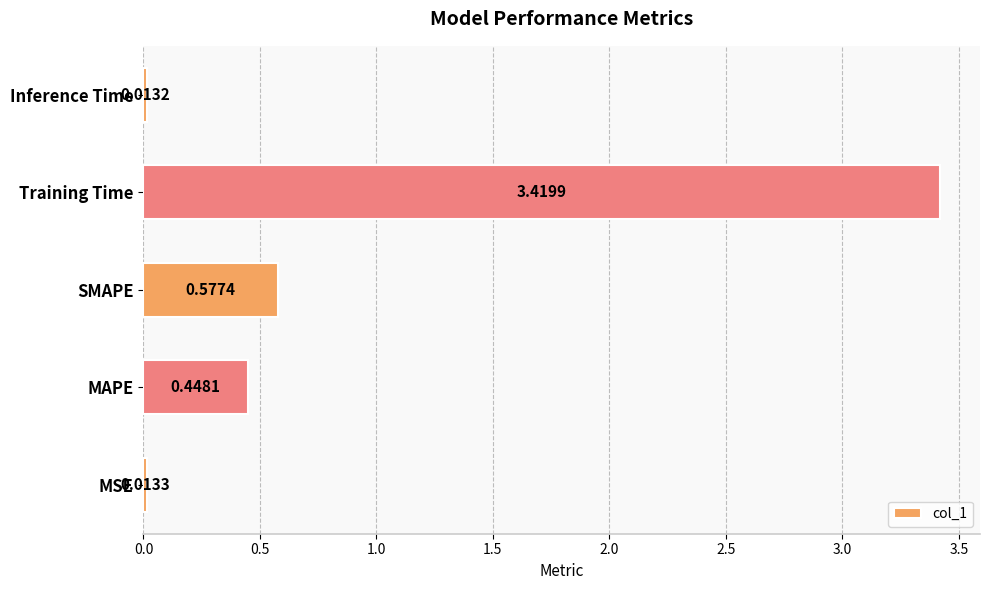

What is the sum of all values?

4.5